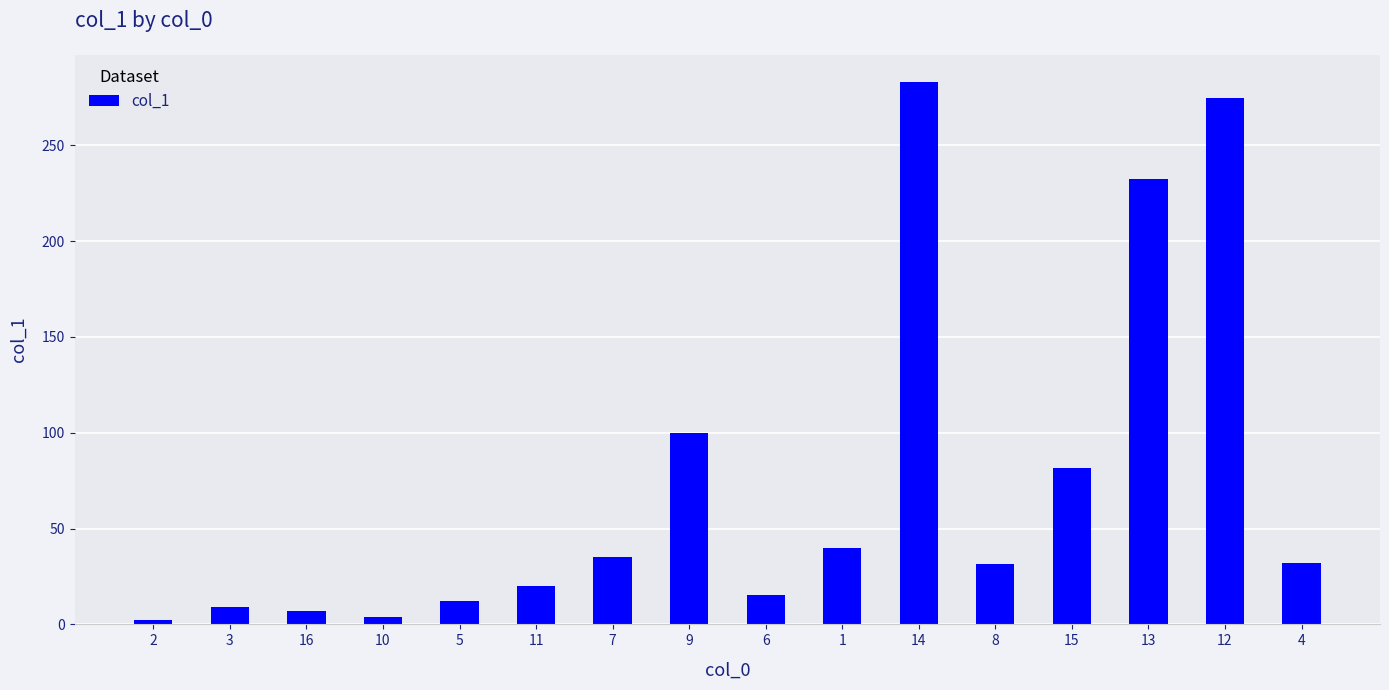

Approximately how many times larger is the value at 5 compared to 10?

3.2